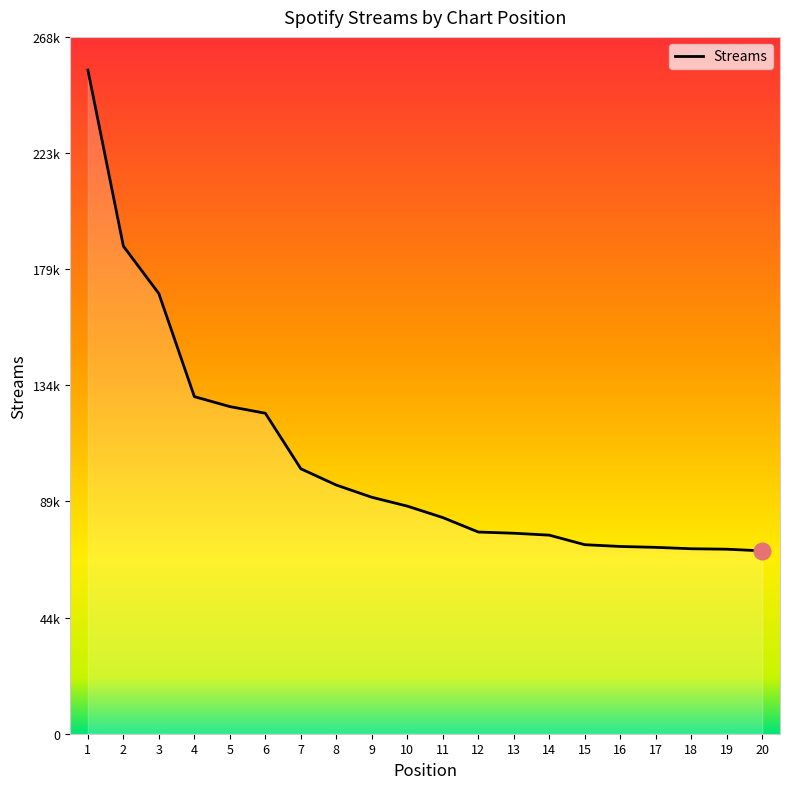

What is the difference between the maximum and minimum values?

185338